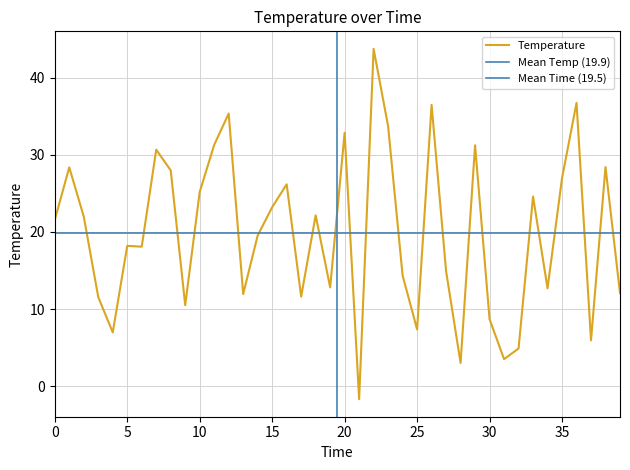

Rank the categories by value from highest to lowest.

22, 36, 26, 12, 23, 20, 11, 29, 7, 38, 1, 8, 35, 16, 10, 33, 15, 18, 2, 0, 14, 5, 6, 27, 24, 19, 34, 39, 13, 17, 3, 9, 30, 25, 4, 37, 32, 31, 28, 21